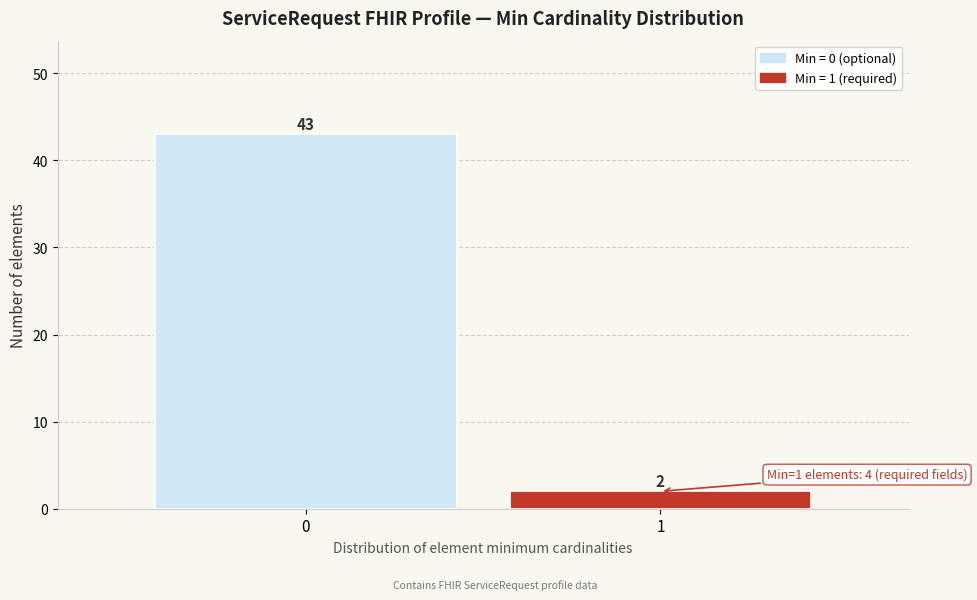

Reading left to right, transcribe all the data shown in this chart.

0=43	1=2